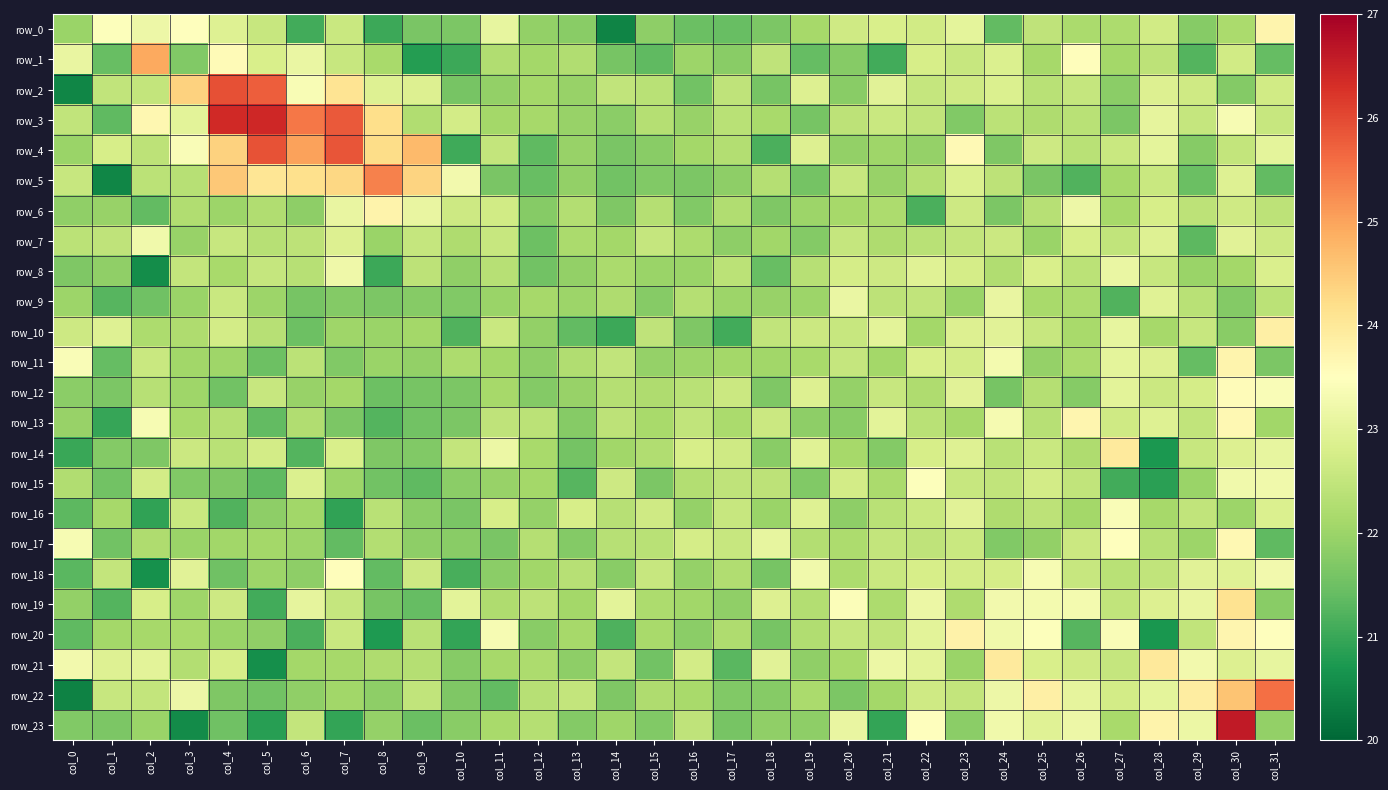

At how many categories does at least one series exceed 26?

3